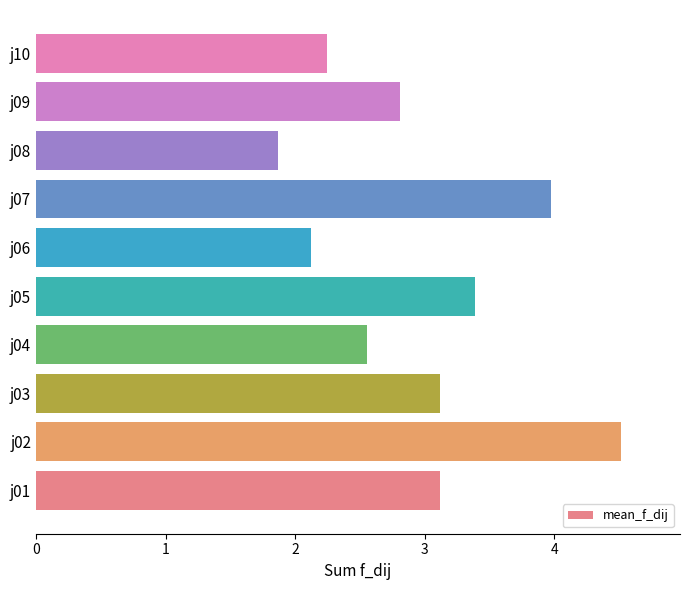

What is the approximate value at j08?

1.9